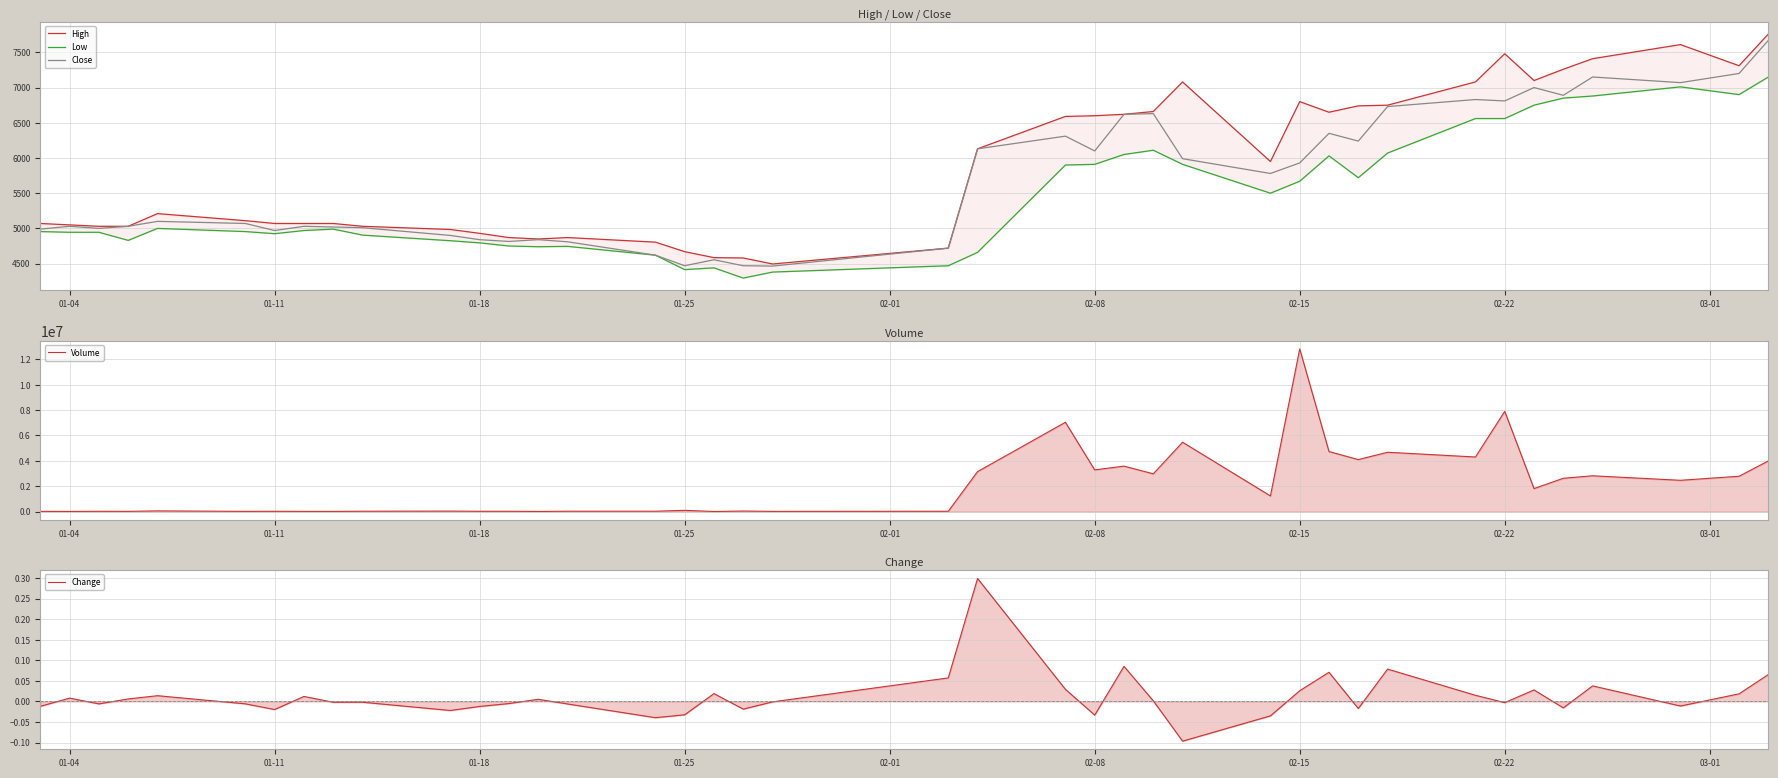

Does the chart have visible grid lines?

Yes